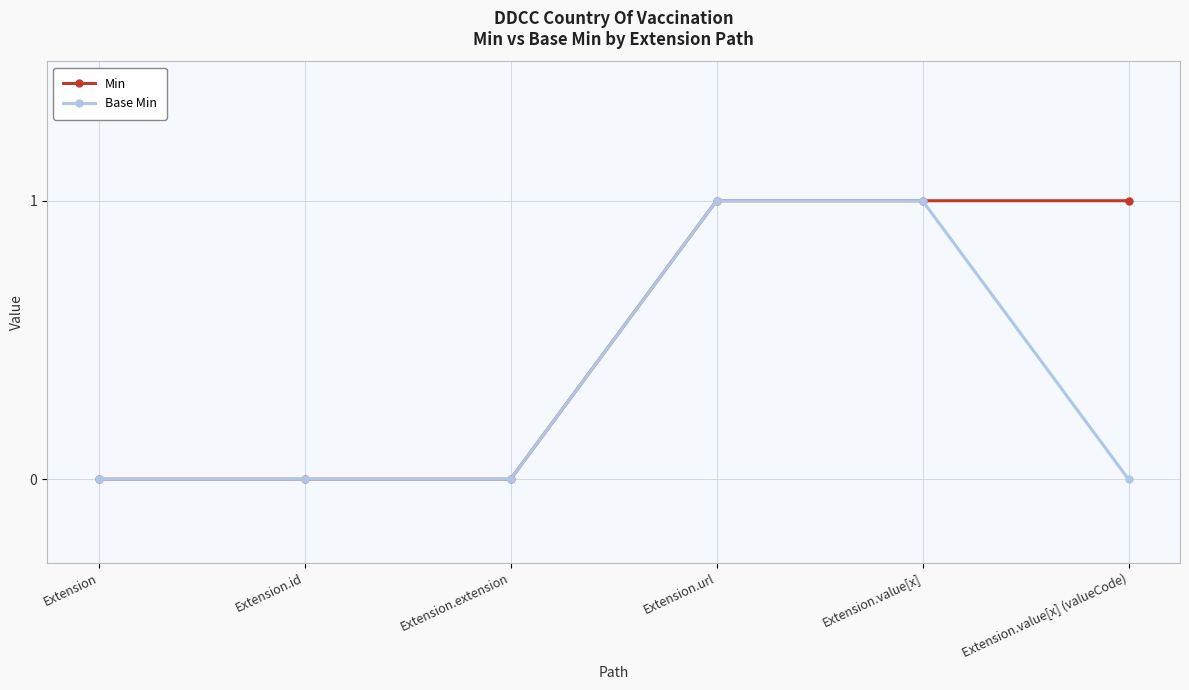

Reading left to right, what are all the values shown in this chart?

Min: 0	0	0	1	1	1
Base Min: 0	0	0	1	1	0